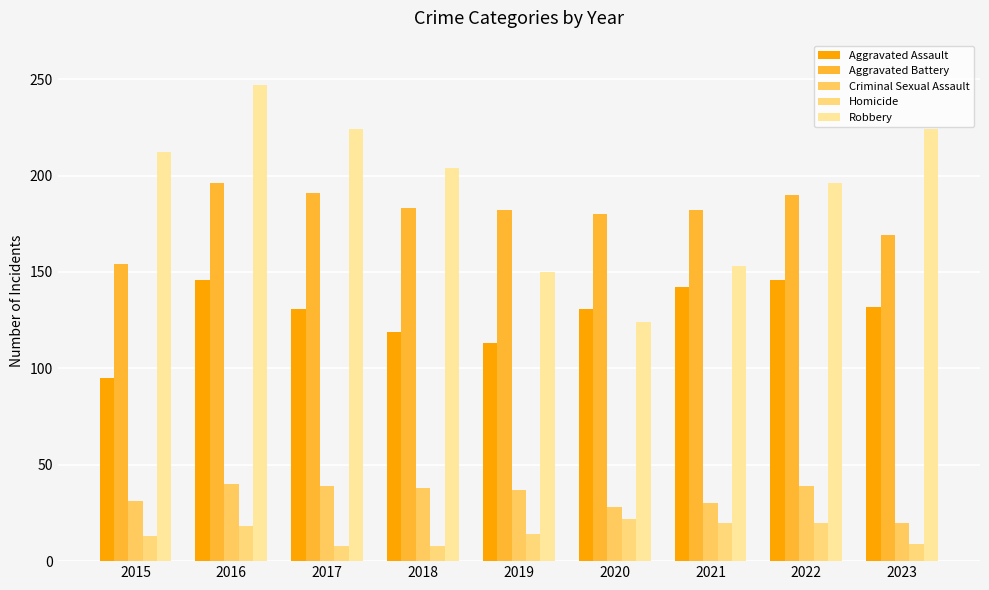

At 2023, list the series in order from smallest to largest.

Homicide, Criminal Sexual Assault, Aggravated Assault, Aggravated Battery, Robbery